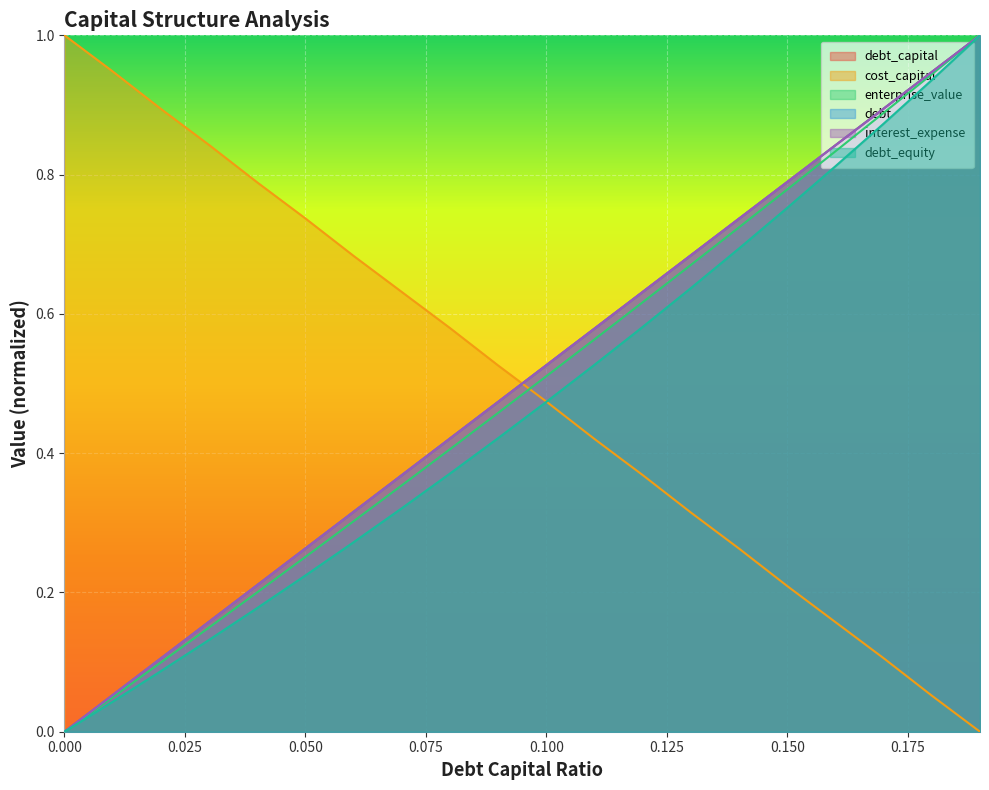

Does the chart display data point markers on the line(s)?

No